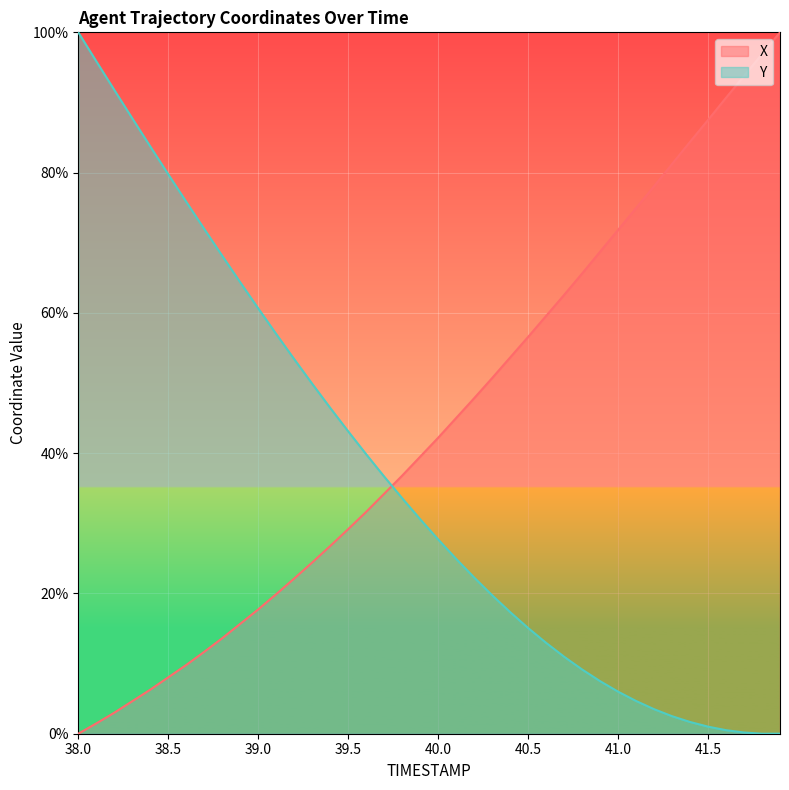

What is the highest value of the X series?

100.0